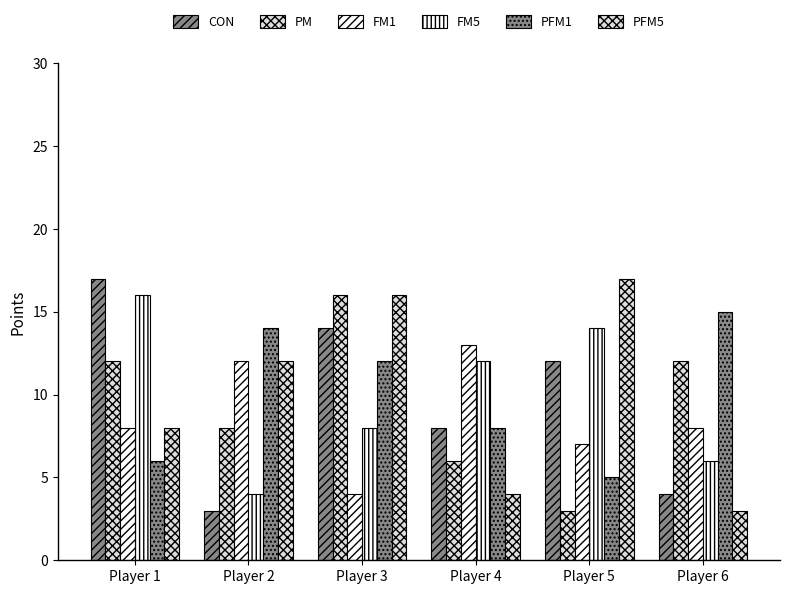

How many categories are shown in the chart?

6